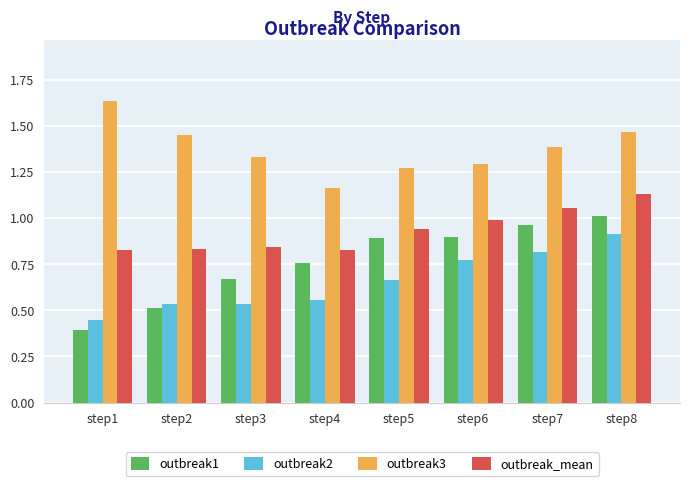

True or false: outbreak3 has a value of 2.2 at step3.

False